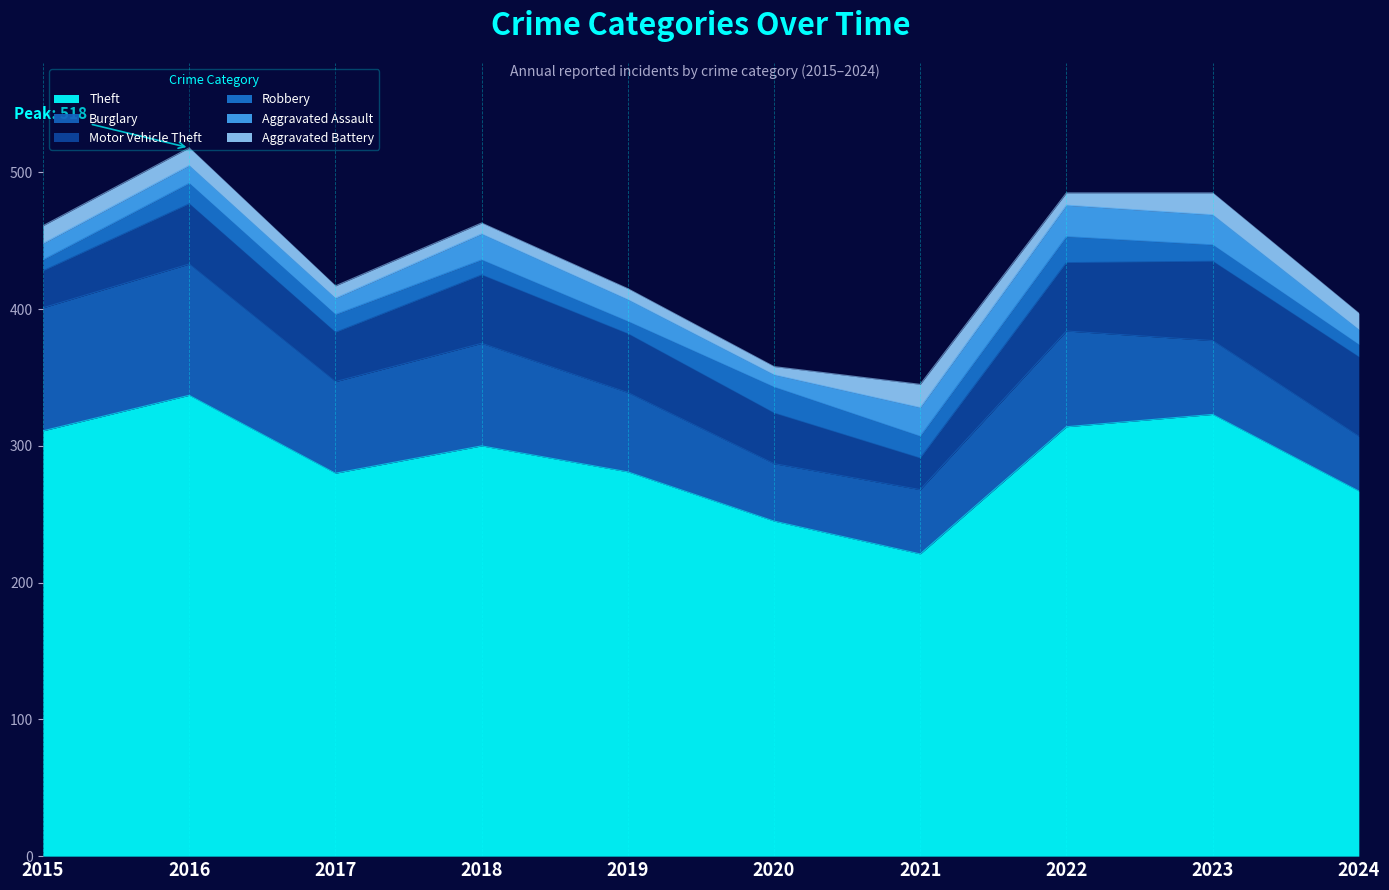

What is the approximate value of Robbery at 2020, to the nearest 10?

20